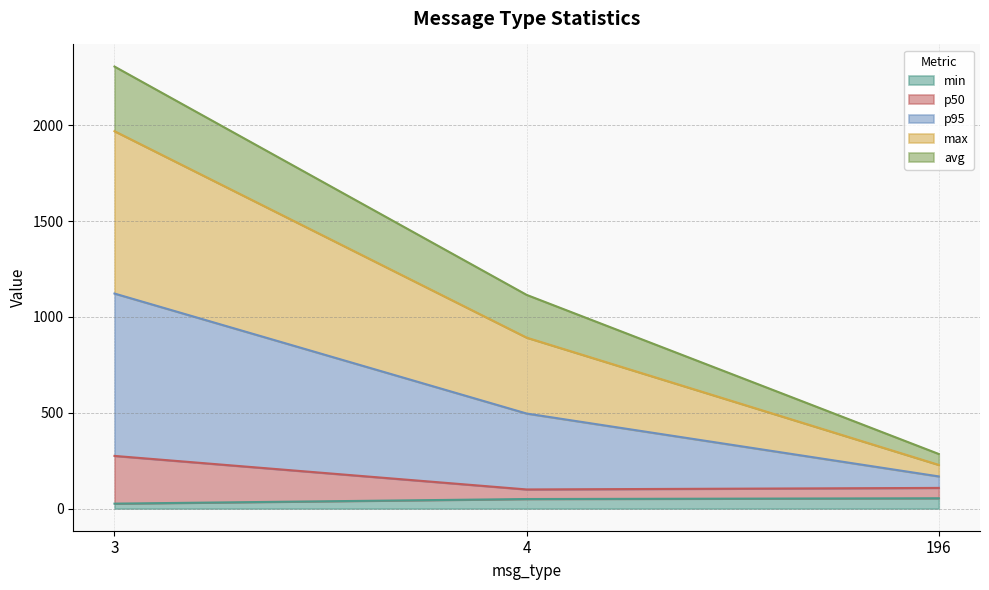

Which series has the largest range (max minus min)?

p95